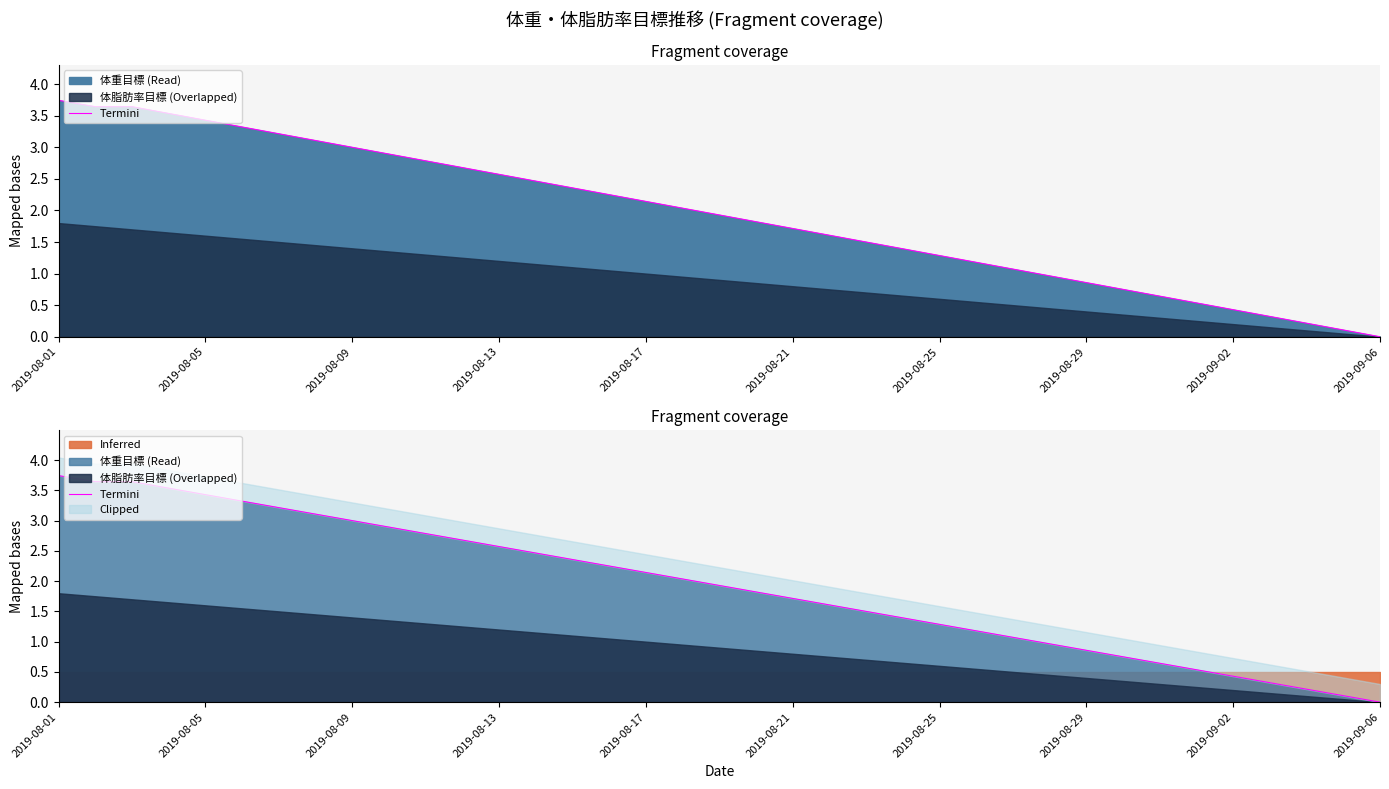

What position from the left is 2019-08-01?

1